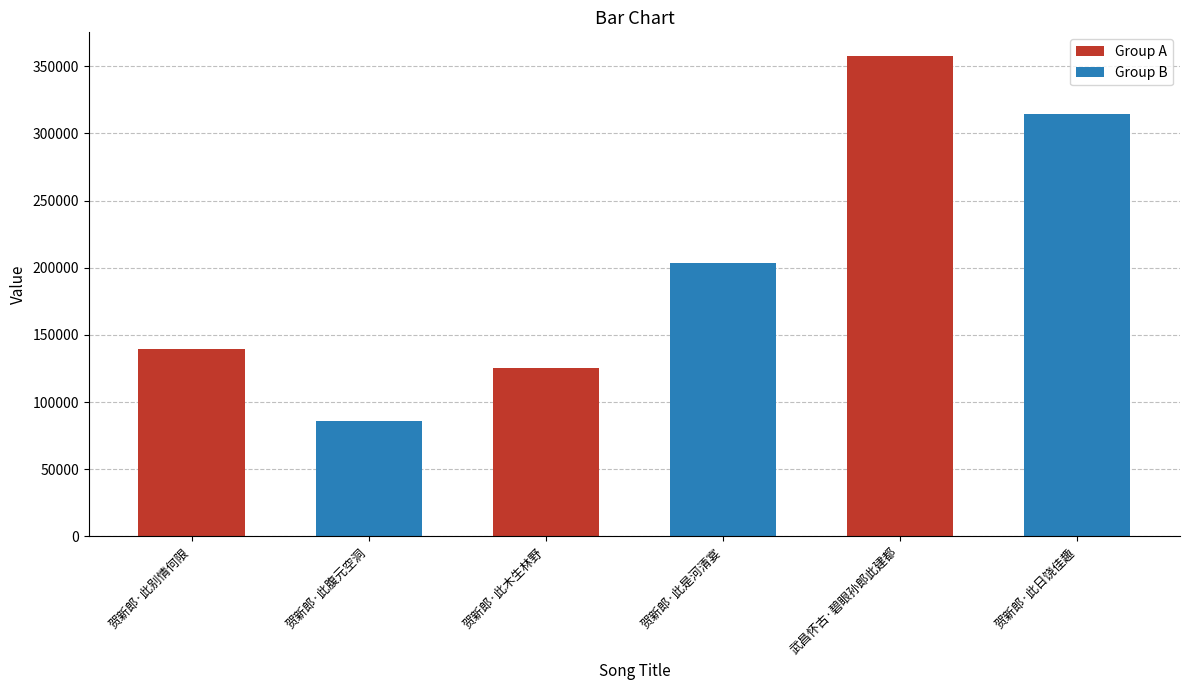

True or false: Group B has a value of 19804 at 贺新郎·此别情何限.

False